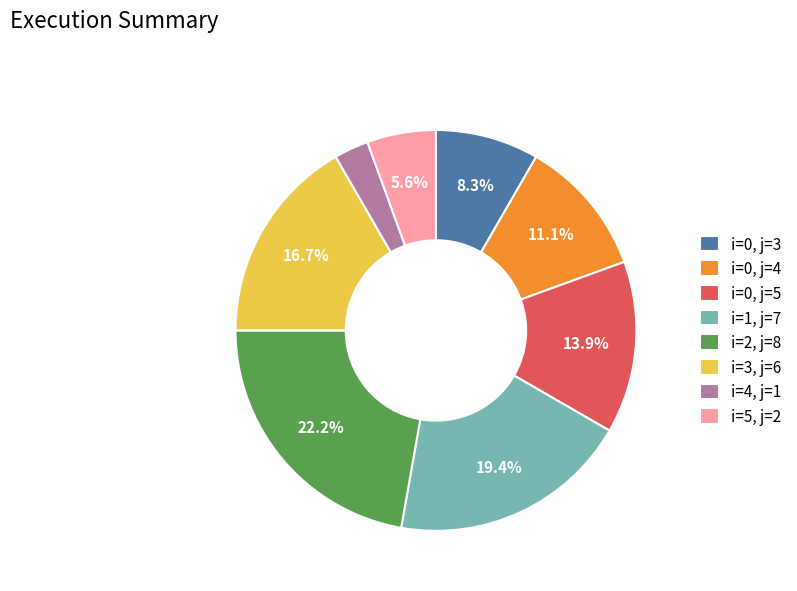

To the nearest percent, what is the average slice percentage?

12%